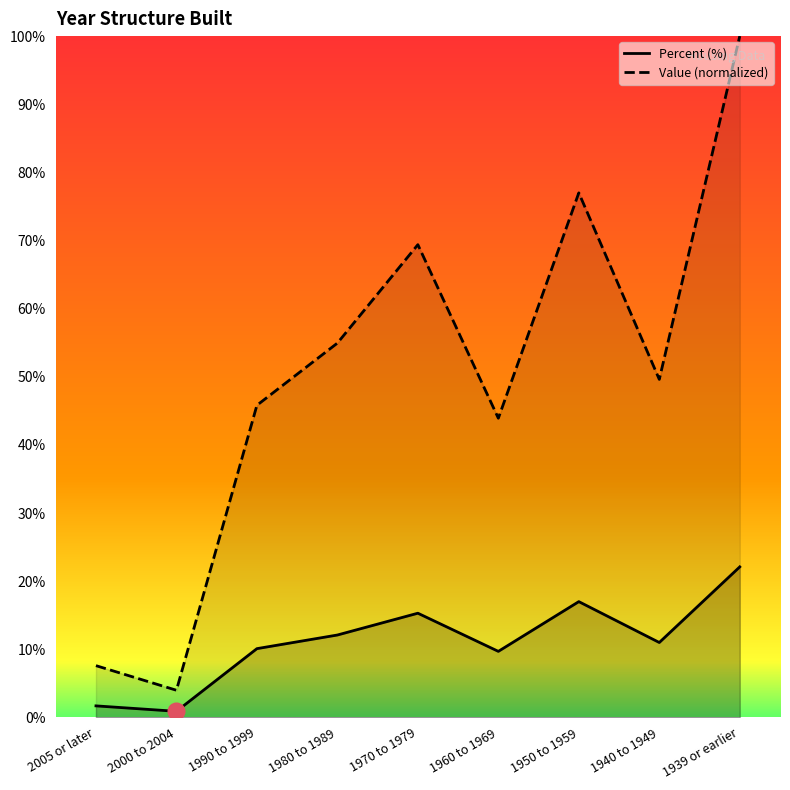

Rank the series at 1939 or earlier from highest to lowest value.

Value, Percent